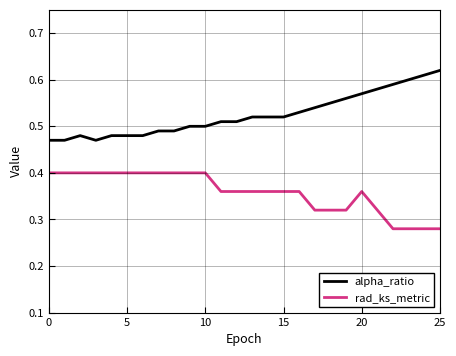

True or false: alpha_ratio and rad_ks_metric intersect in this chart.

False